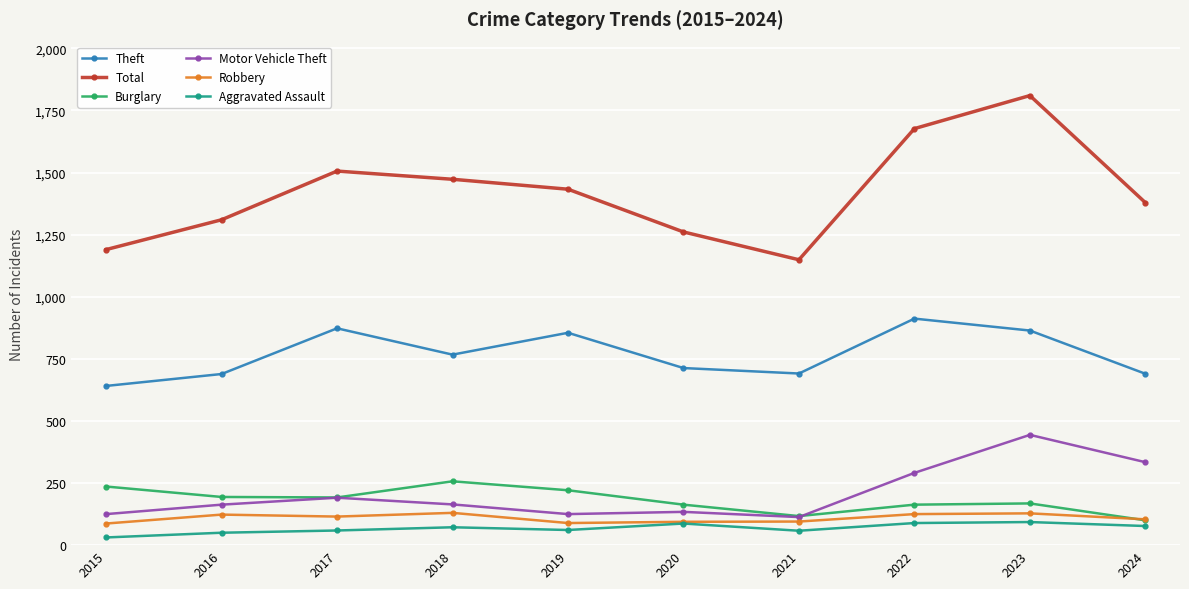

At how many categories does at least one series exceed 485?

10